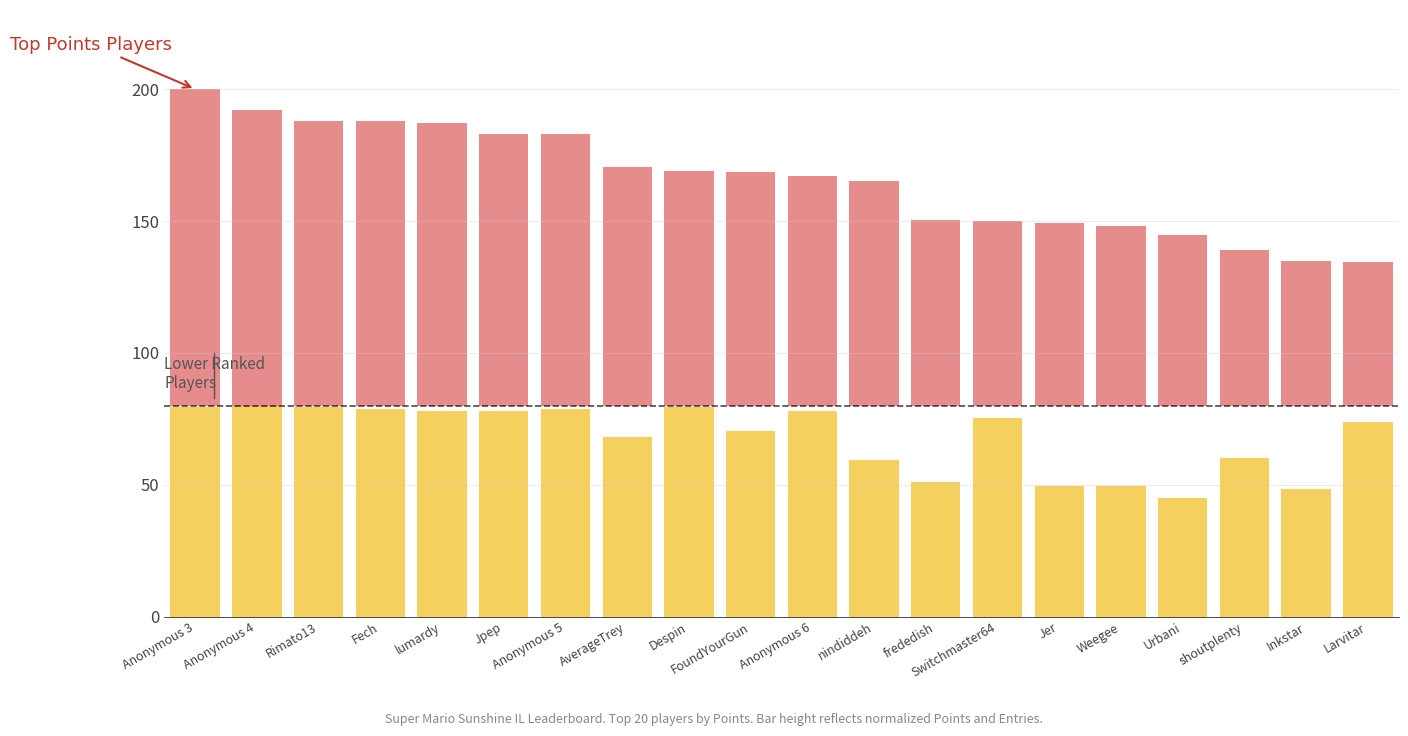

Reading right to left, what are all the values shown in this chart?

Entries (normalized): 73.8	48.3	60.0	44.8	49.7	49.7	75.2	51.0	59.3	77.9	70.3	79.3	68.3	78.6	77.9	77.9	78.6	79.3	80.0	79.3
Points (normalized): 54.6	54.7	58.9	64.9	68.1	69.1	69.9	70.4	85.3	87.2	88.5	89.1	90.4	102.9	103.0	107.2	107.9	108.0	112.0	120.0